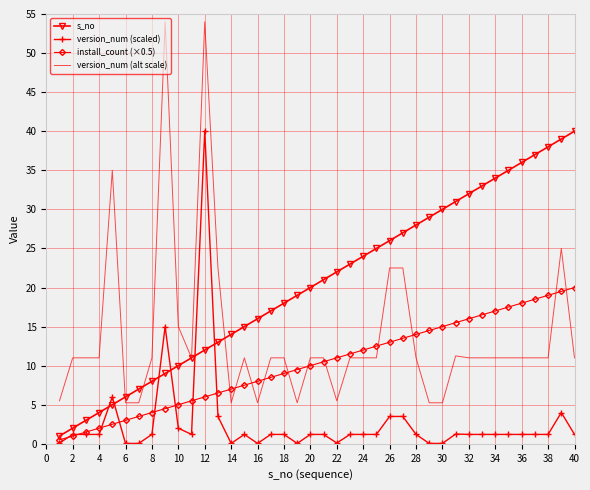

Which series has the largest range (max minus min)?

version_num (alt scale)